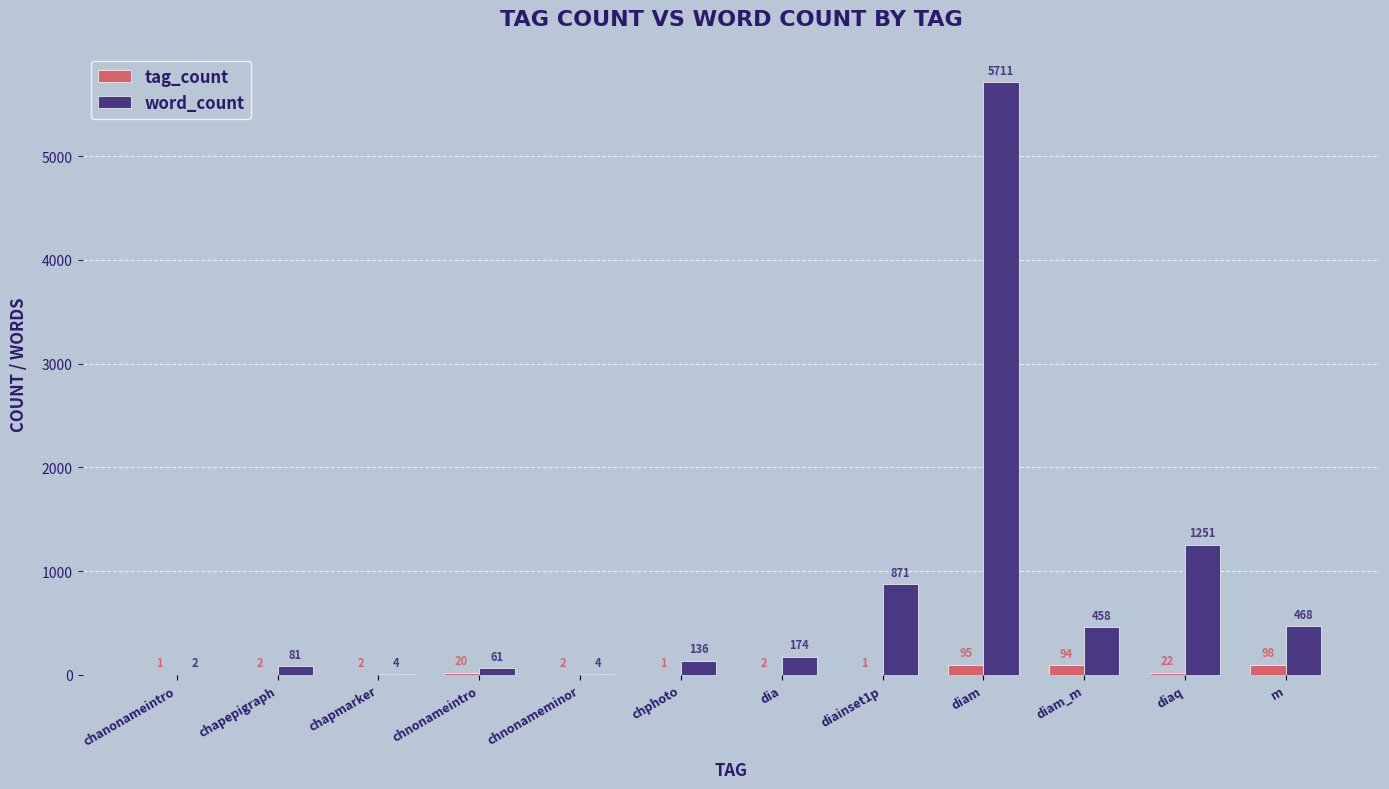

Does the chart contain stacked bars?

No